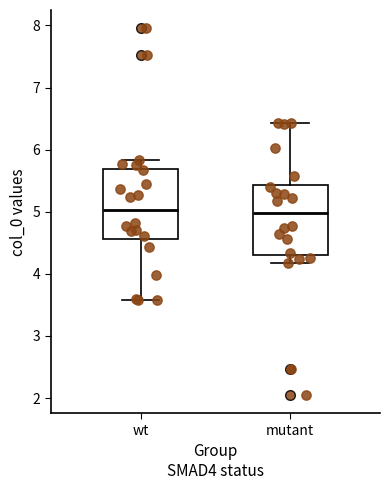

Where is the upper edge of the box for mutant on the y-axis? The values are not printed on the chart, so give them approximately, as read against the axis.

5.4